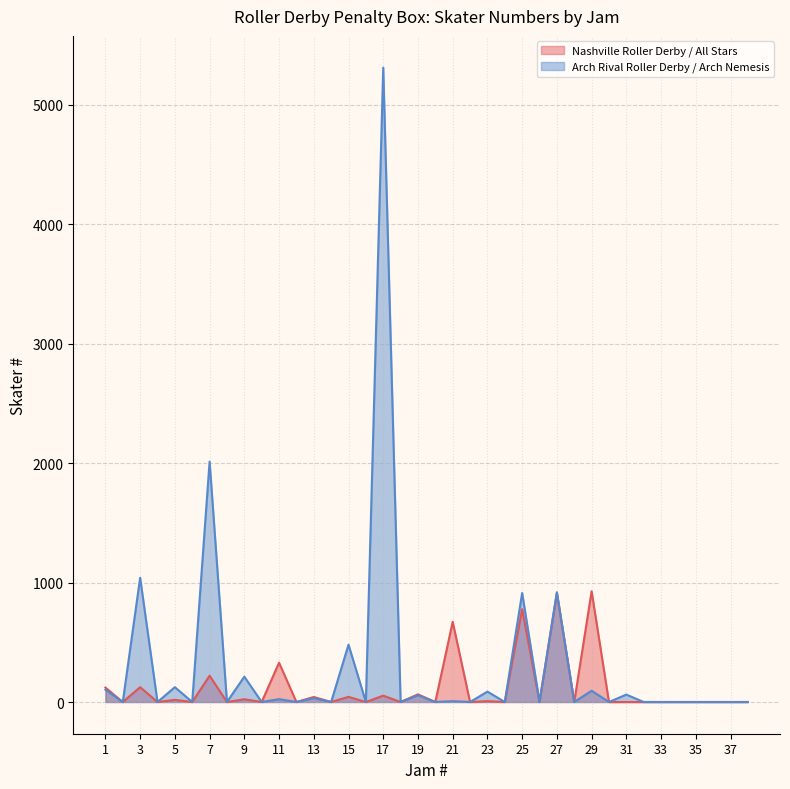

True or false: Arch Rival Roller Derby / Arch Nemesis and Nashville Roller Derby / All Stars cross at least once.

False